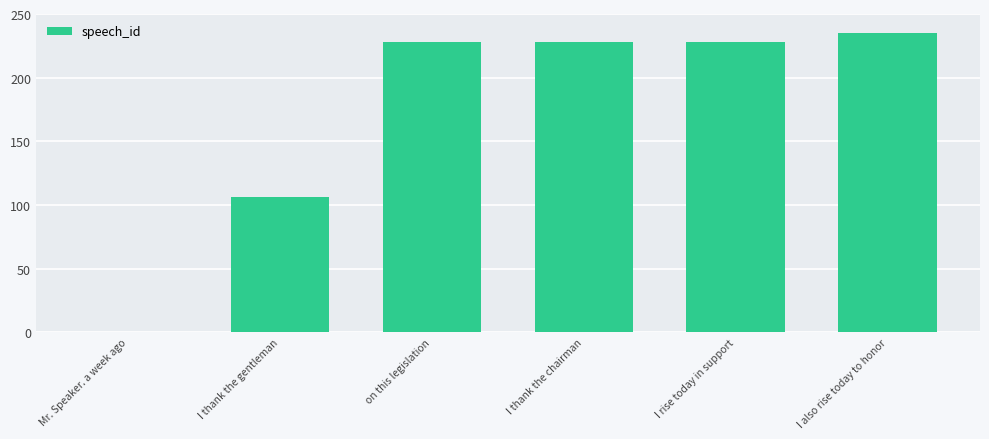

What is the approximate value at I thank the gentleman?

106.0